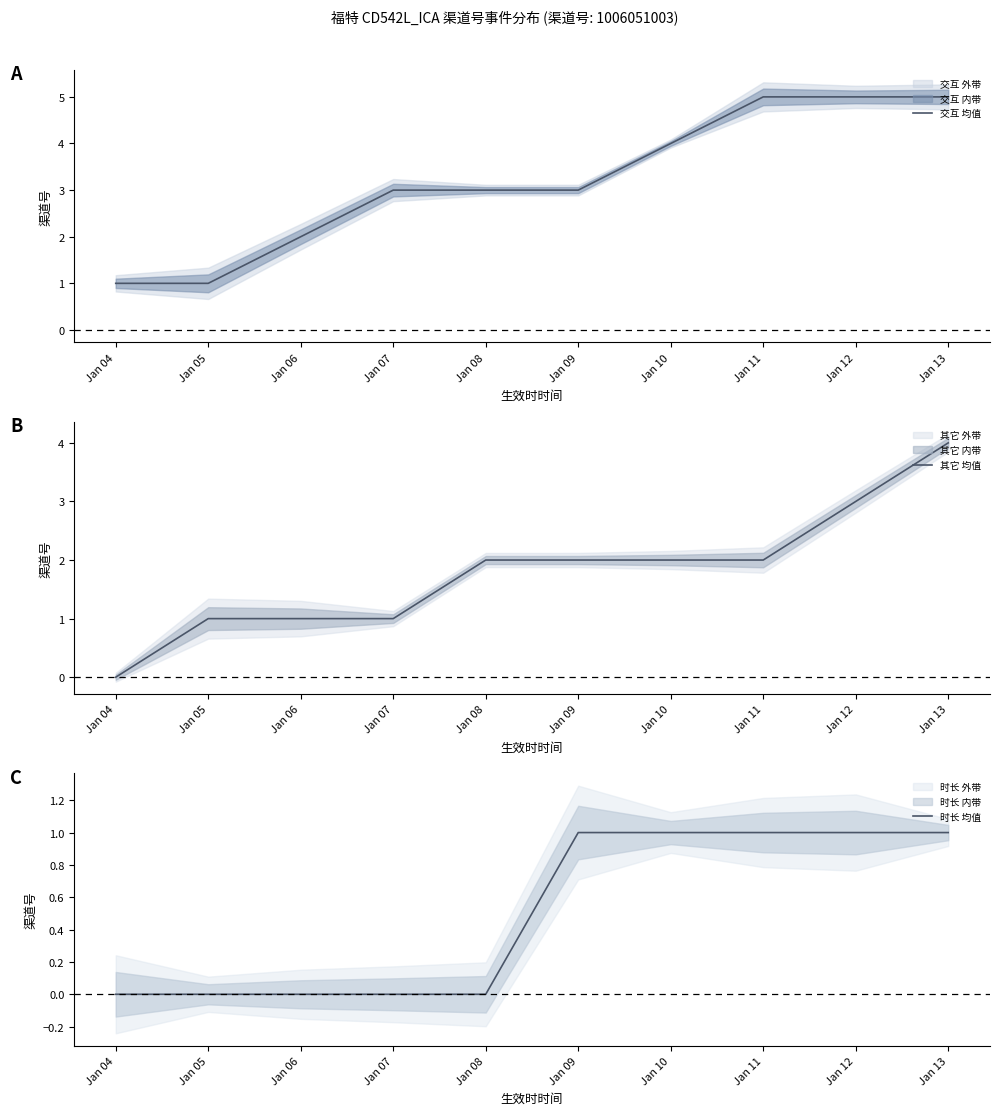

True or false: 其它 均值 has more than 1 points higher than both neighbors.

False